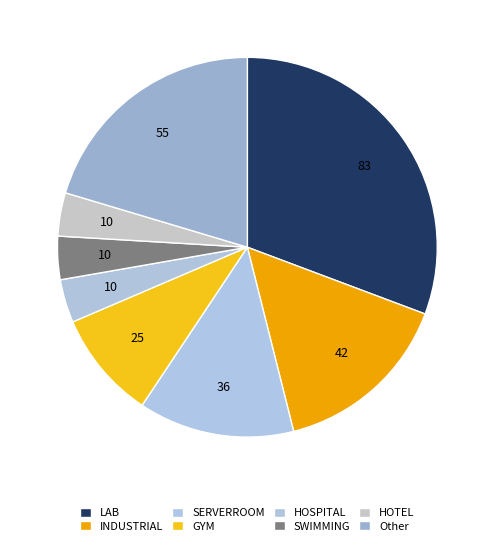

Count the number of slices in the pie.

8